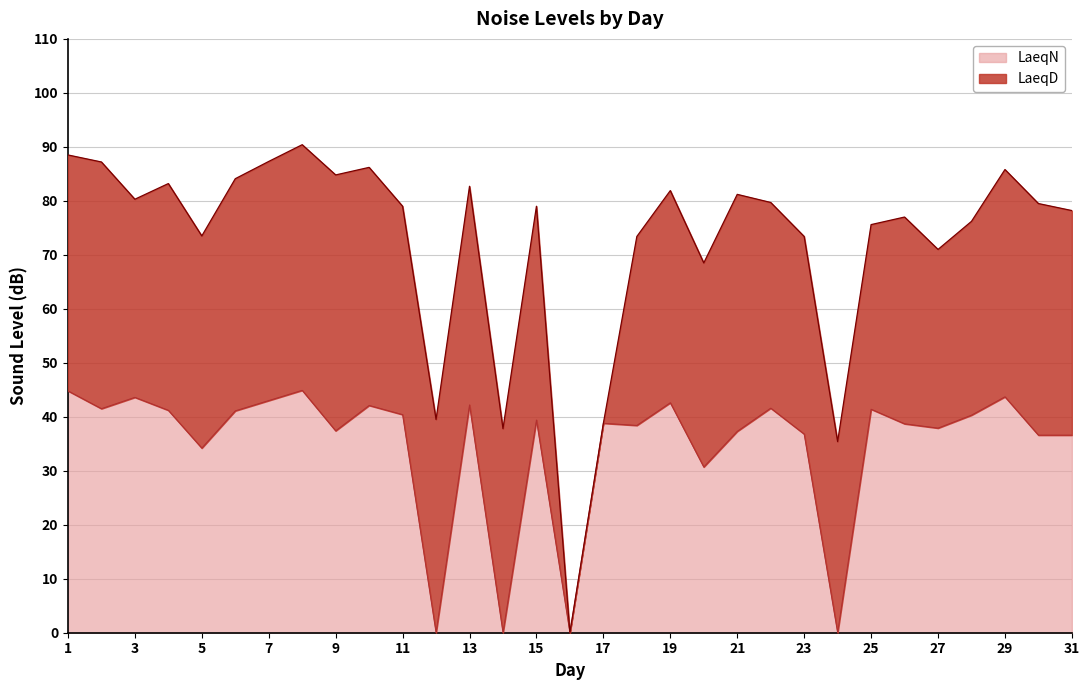

True or false: there are more than 1 points higher than both neighbors.

True